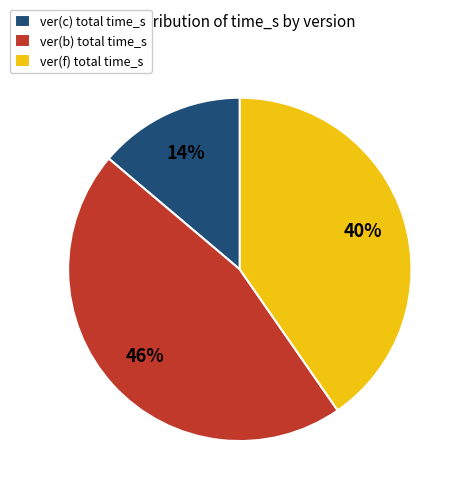

Which category has the smallest portion of the pie?

ver(c) total time_s